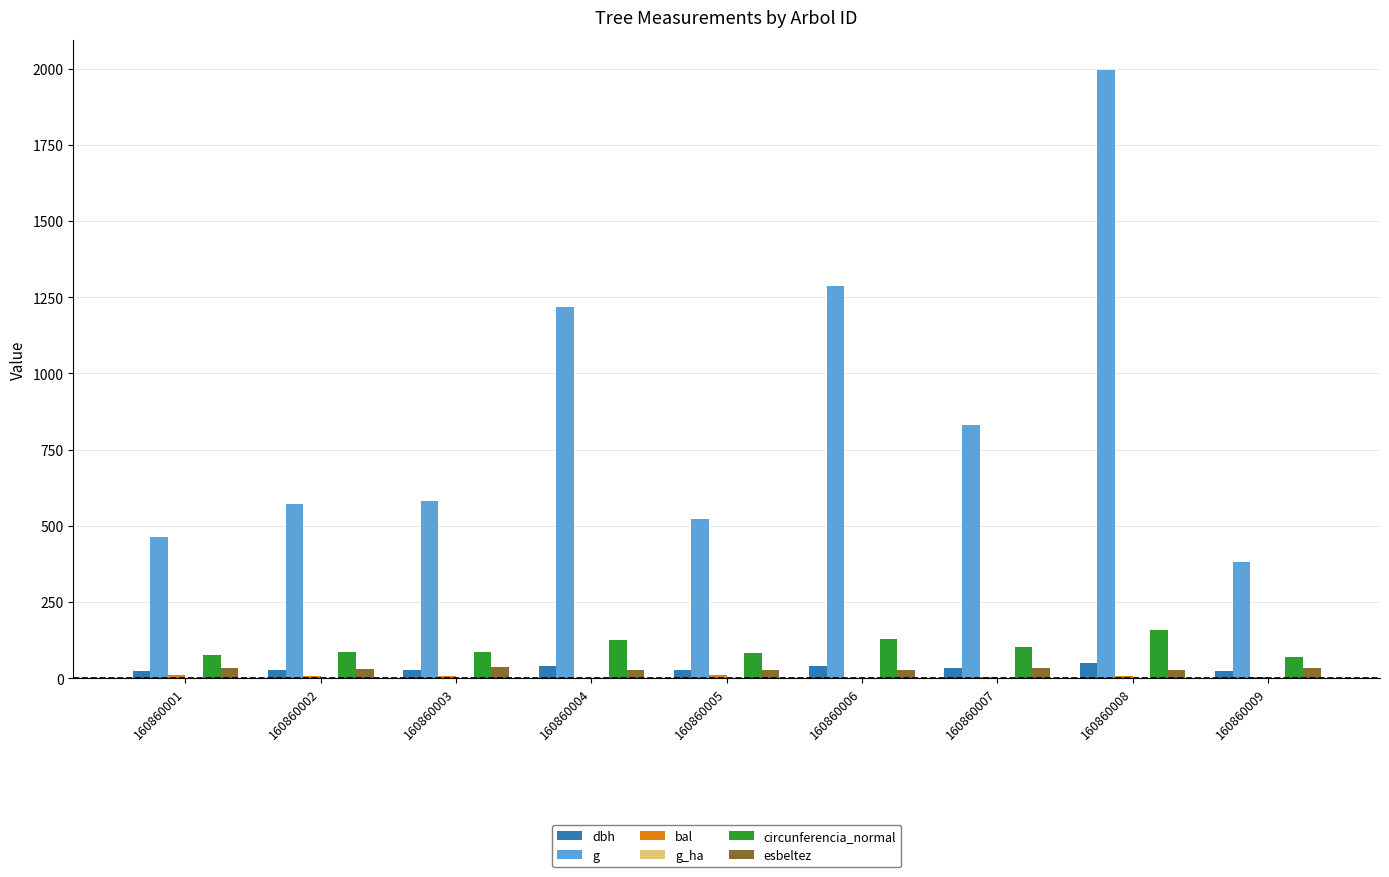

What is the sum of all circunferencia_normal values?

907.9